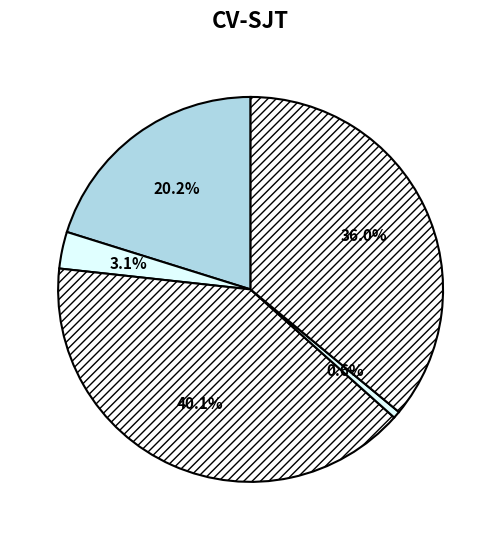

How many segments does this pie chart have?

5